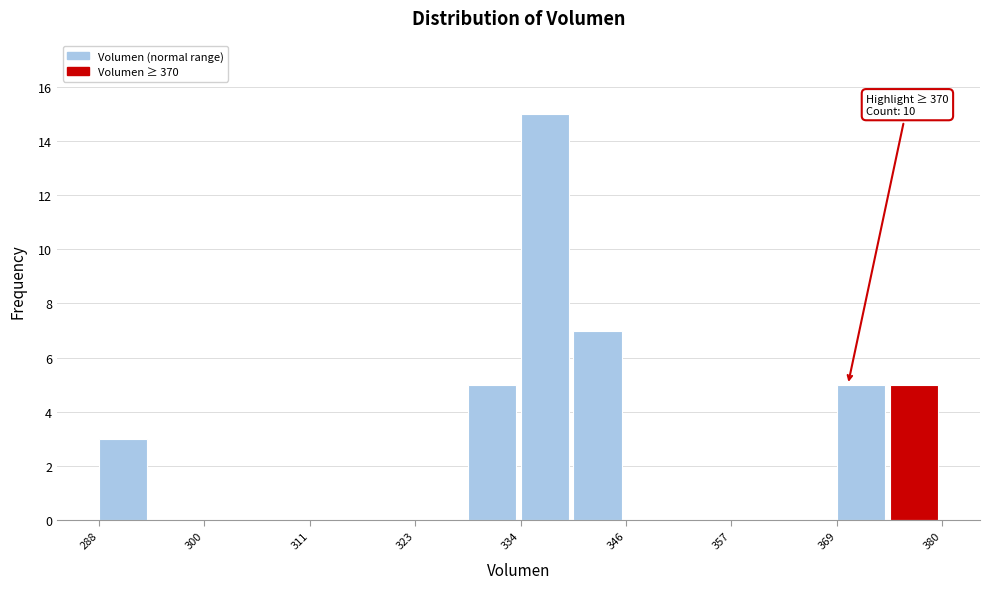

Around what value on the x-axis is the tallest bar? Give the approximate position of its centre, as read against the axis.

336